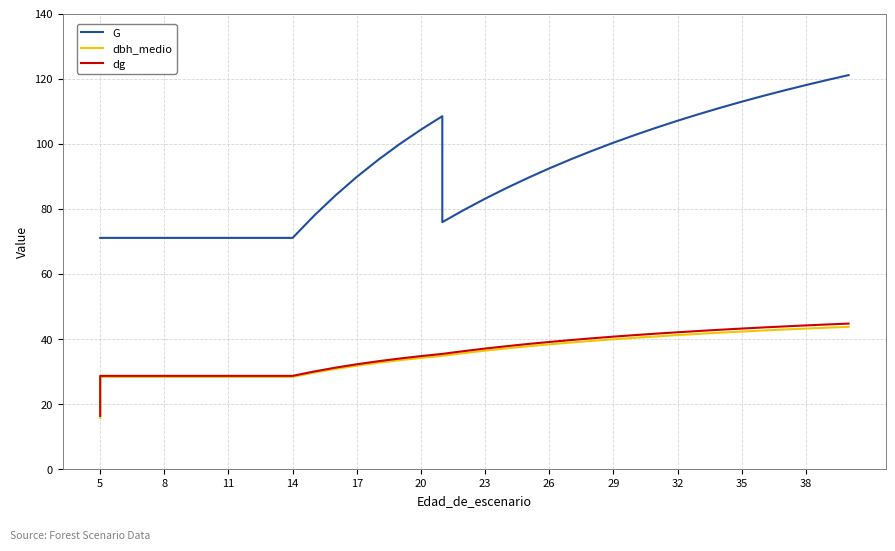

Reading right to left, extract all data points from this chart.

G: 121.1	119.6	118.0	116.4	114.7	112.9	111.0	109.1	107.0	104.9	102.7	100.3	97.8	95.2	92.4	89.5	86.4	83.1	79.6	75.9	108.5	104.3	99.9	95.0	89.8	84.1	77.9	71.1	71.1	71.1	71.1	71.1	71.1	71.1	71.1	71.1	71.1	71.1
dbh_medio: 43.8	43.5	43.2	42.9	42.6	42.3	42.0	41.6	41.2	40.8	40.4	39.9	39.4	38.9	38.4	37.8	37.1	36.4	35.7	34.8	34.8	34.2	33.5	32.7	31.8	30.8	29.7	28.4	28.4	28.4	28.4	28.4	28.4	28.4	28.4	28.4	28.4	15.8
dg: 44.7	44.5	44.2	43.9	43.5	43.2	42.9	42.5	42.1	41.6	41.2	40.7	40.2	39.7	39.1	38.5	37.8	37.1	36.3	35.4	35.4	34.8	34.0	33.2	32.2	31.2	30.0	28.7	28.7	28.7	28.7	28.7	28.7	28.7	28.7	28.7	28.7	16.4